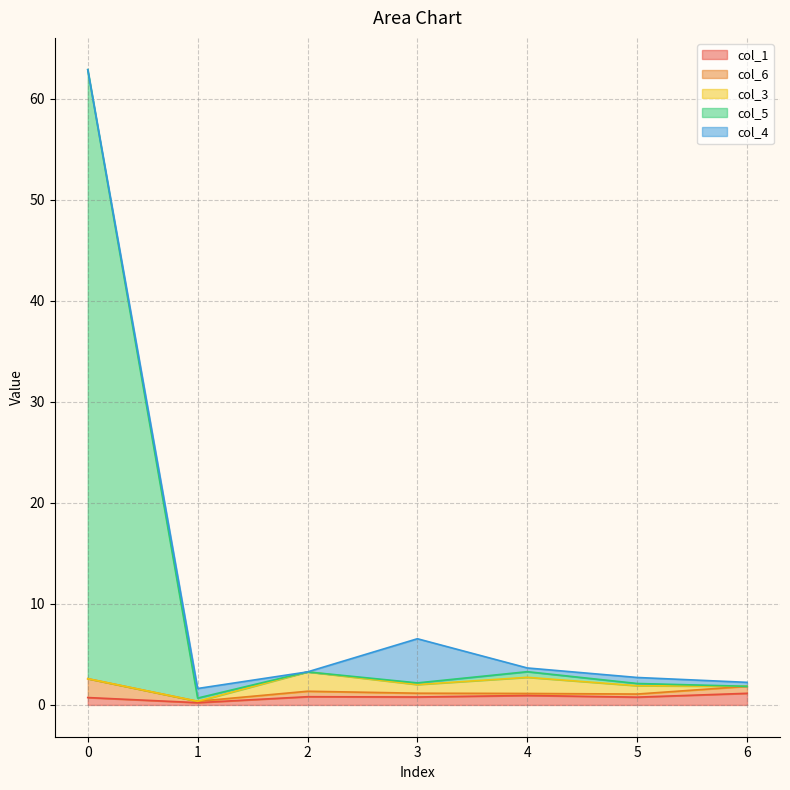

At which label is col_5 closest to 30?

4